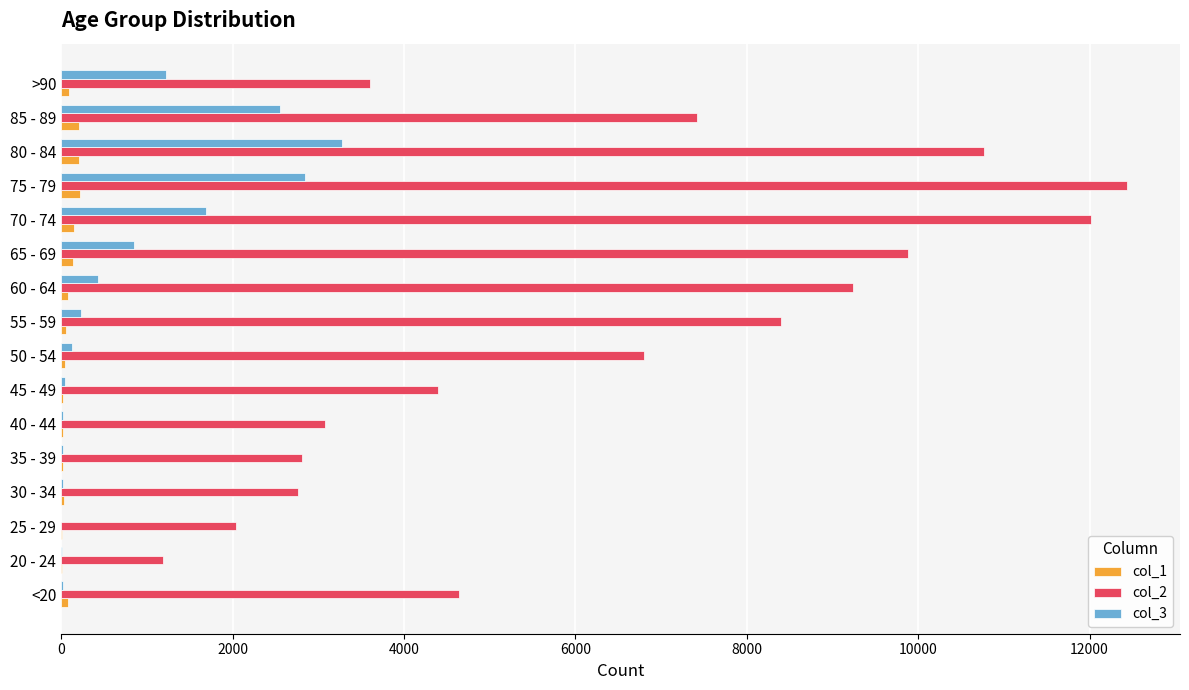

Which series has the widest spread of values?

col_2